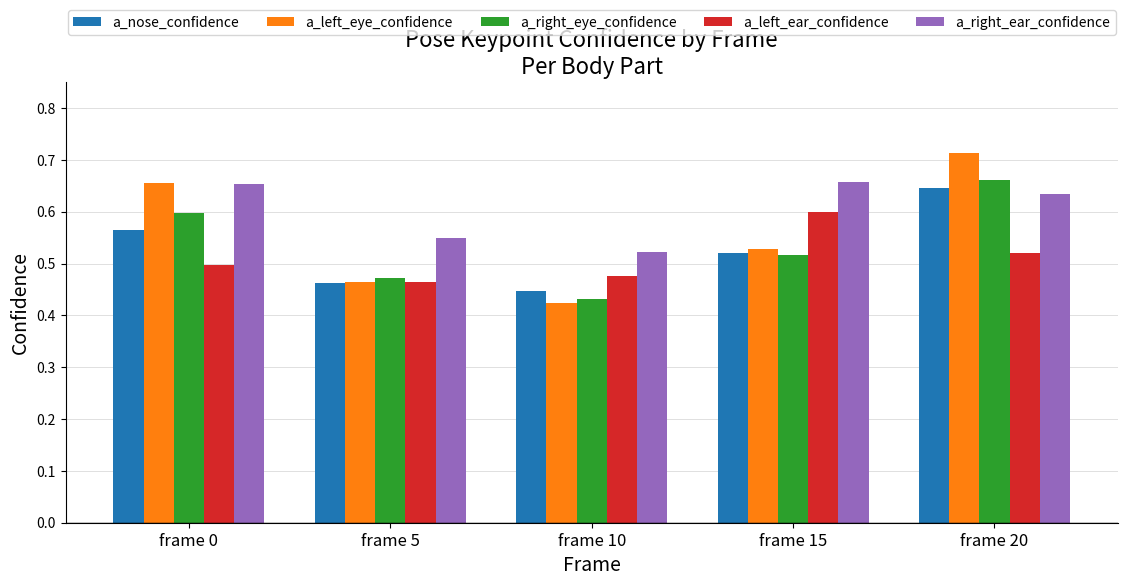

Is the value of a_left_eye_confidence at frame 20 greater than the value of a_right_eye_confidence at frame 20?

Yes